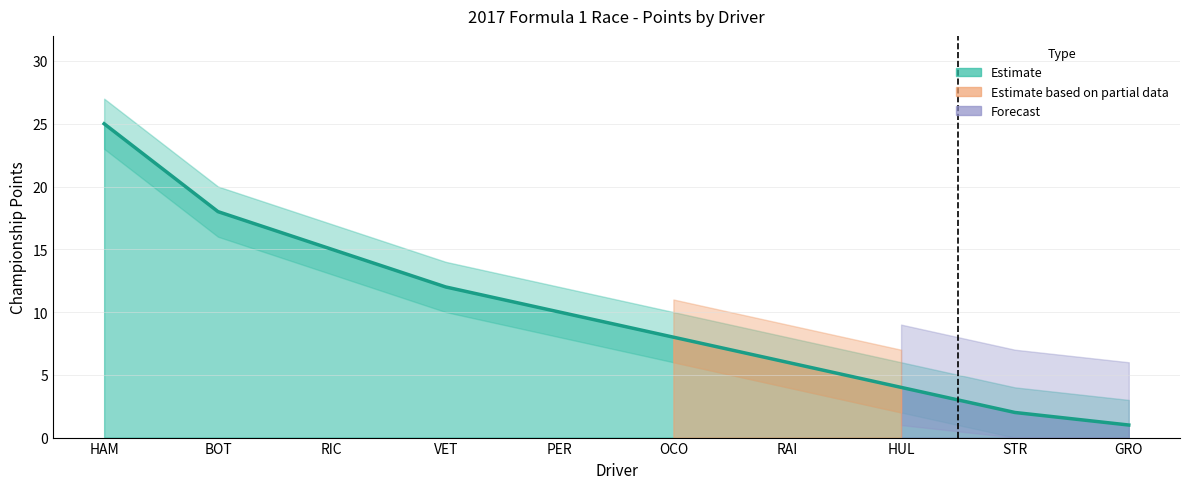

Which has a higher value, RAI or VET?

VET